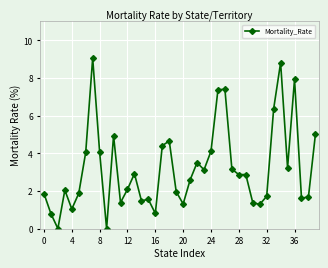

What is the average value?

3.2